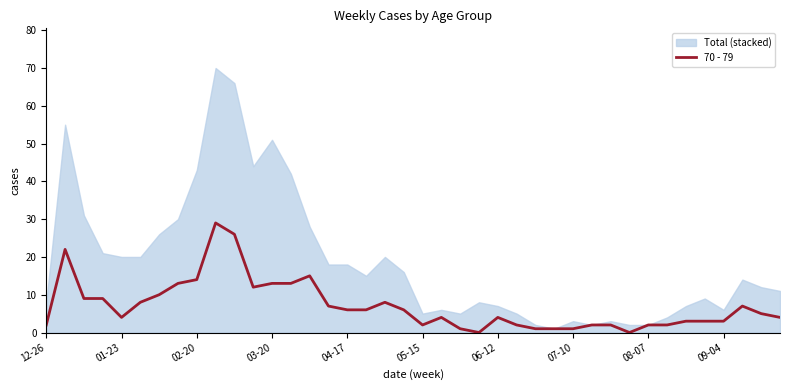

The chart shows a value of 1 at 12-26. True or false?

False